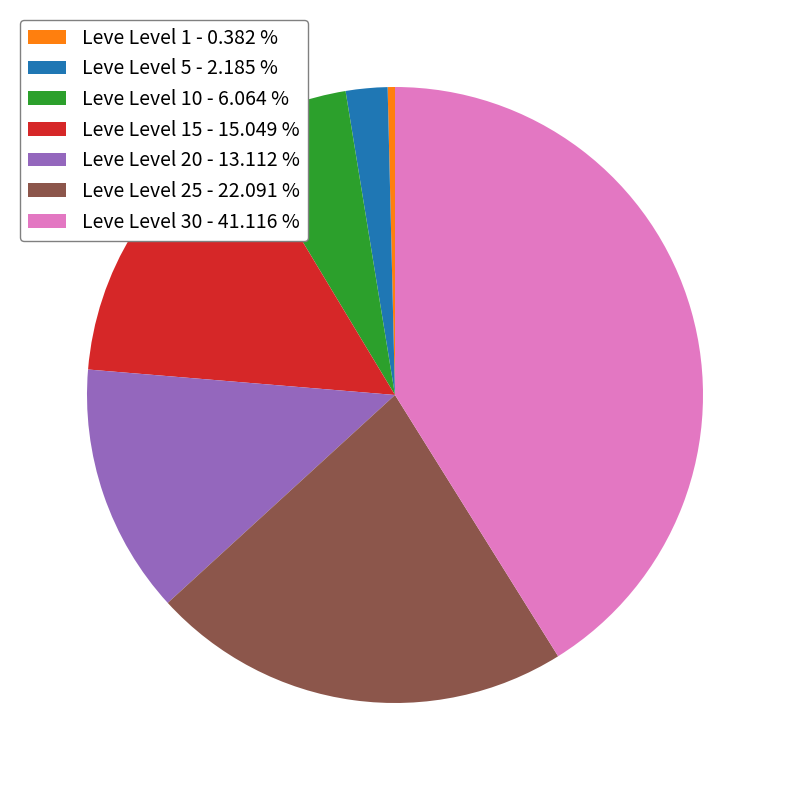

Which category has the biggest portion of the pie?

Leve Level 30 - 41.116 %